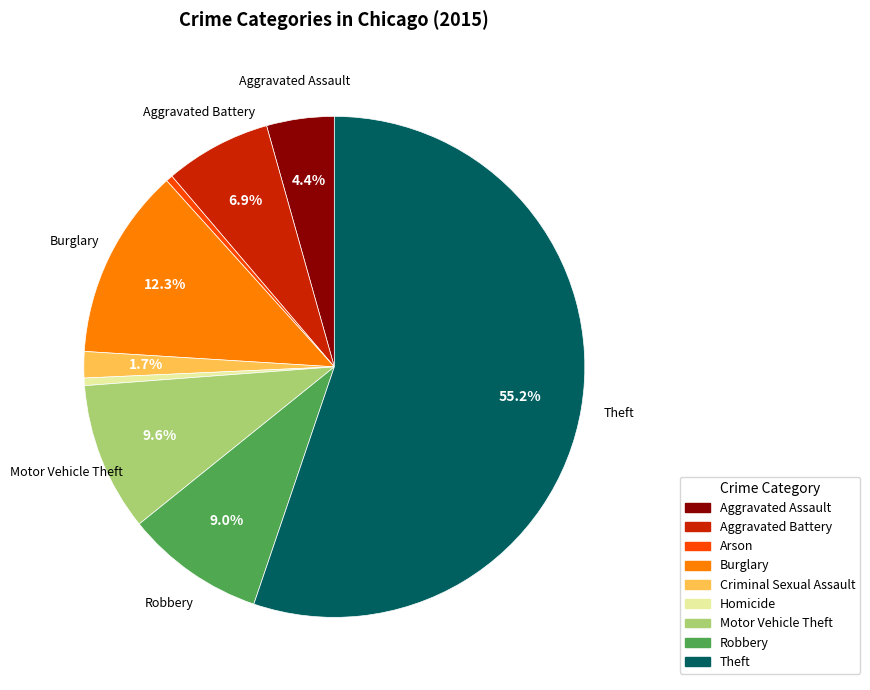

To the nearest percent, what is the difference between the Aggravated Battery and Criminal Sexual Assault slice percentages?

5%